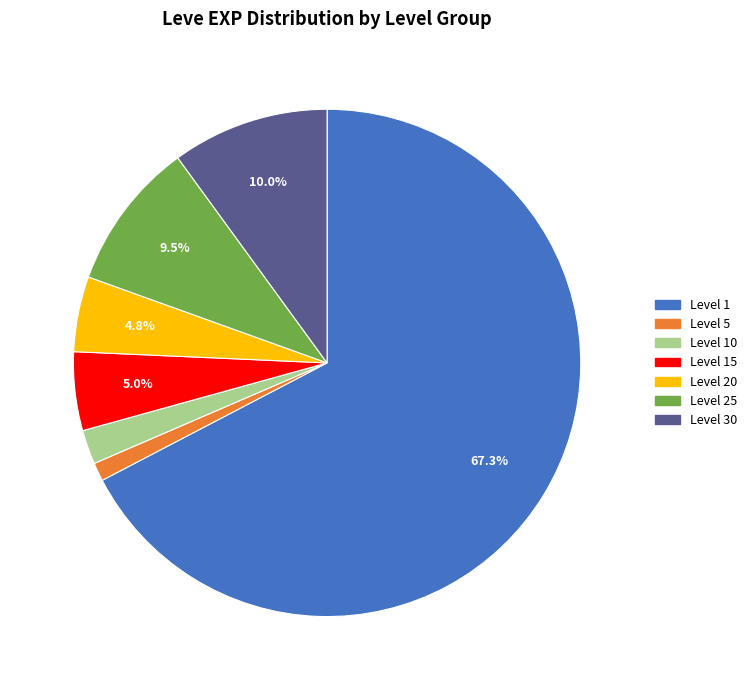

How many segments does this pie chart have?

7